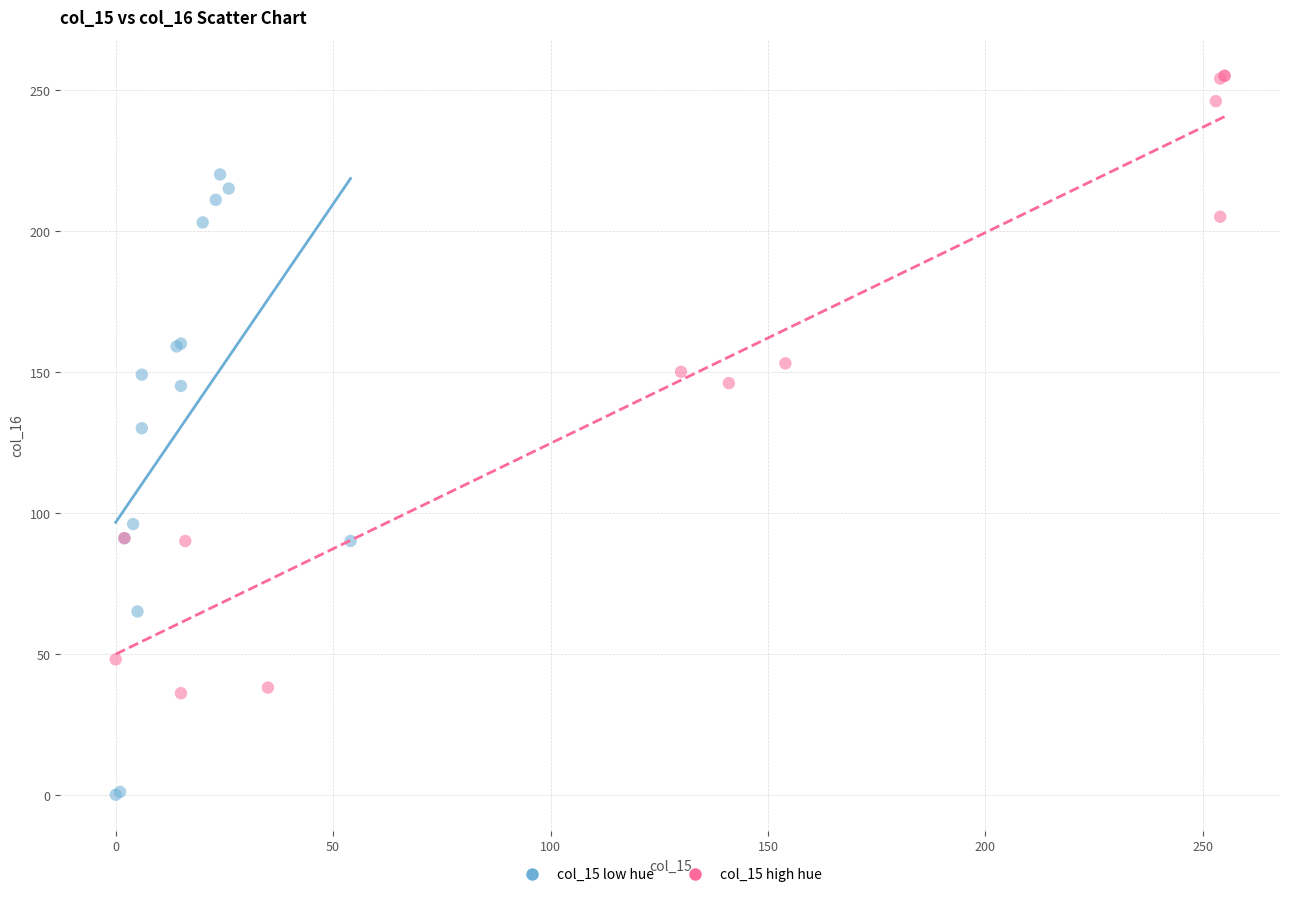

Which series reaches the maximum Y coordinate?

col_15 high hue